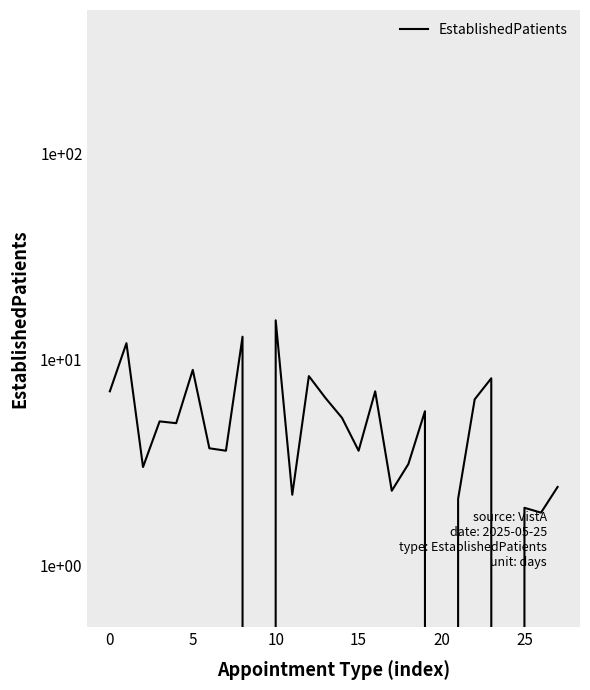

Count the number of values greater than 4.

14